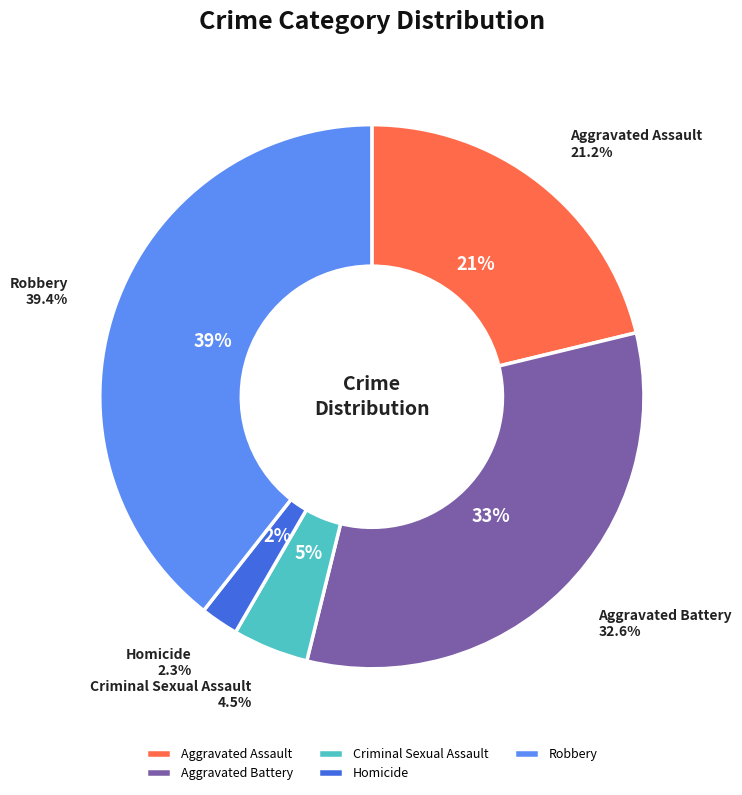

Which has a higher value, Criminal Sexual Assault or Aggravated Battery?

Aggravated Battery